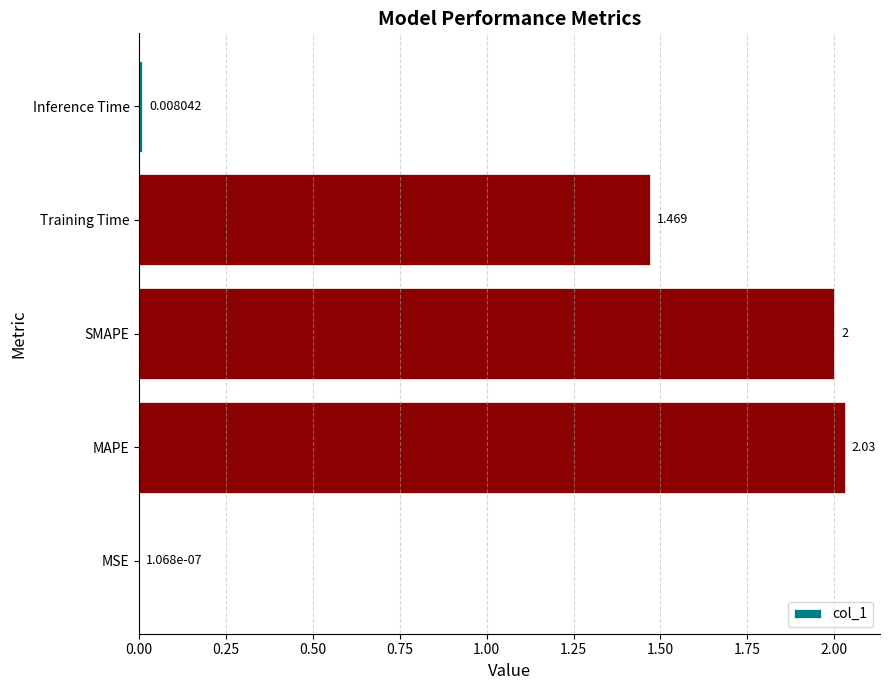

At which label is the value closest to 1?

Training Time